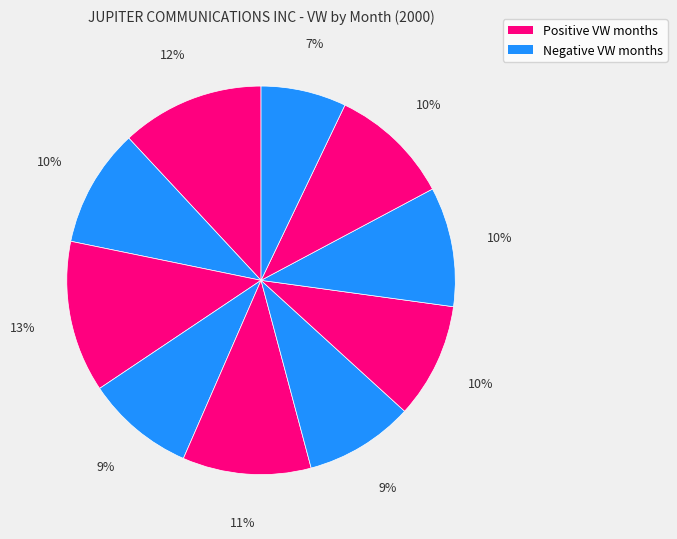

How many slices are in this pie chart?

10